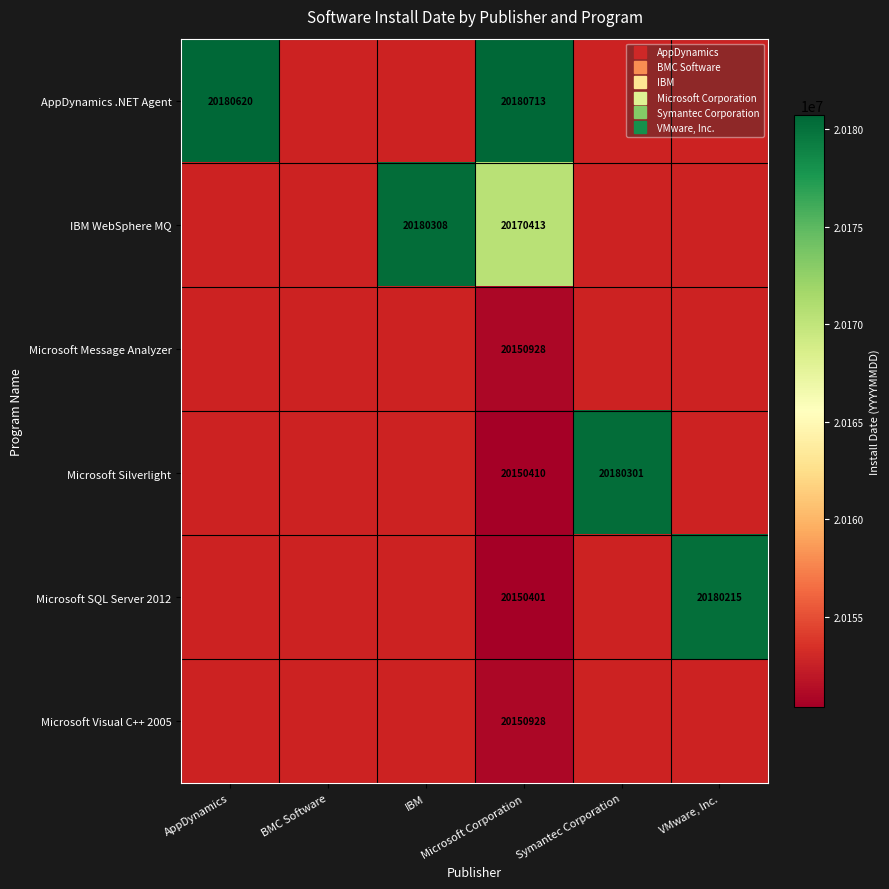

The IBM WebSphere MQ series shows 20170413.0 at Microsoft Corporation. True or false?

True